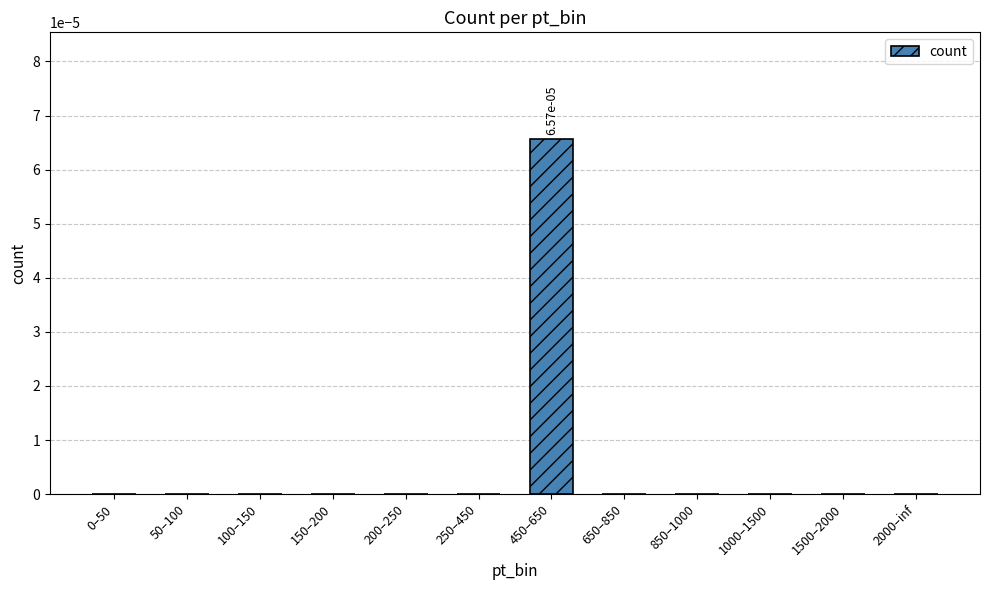

Does the chart contain stacked bars?

No